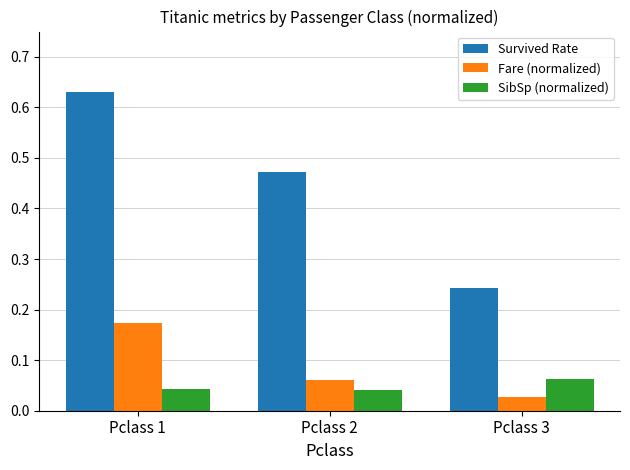

How many SibSp (normalized) values are between 0 and 1?

3